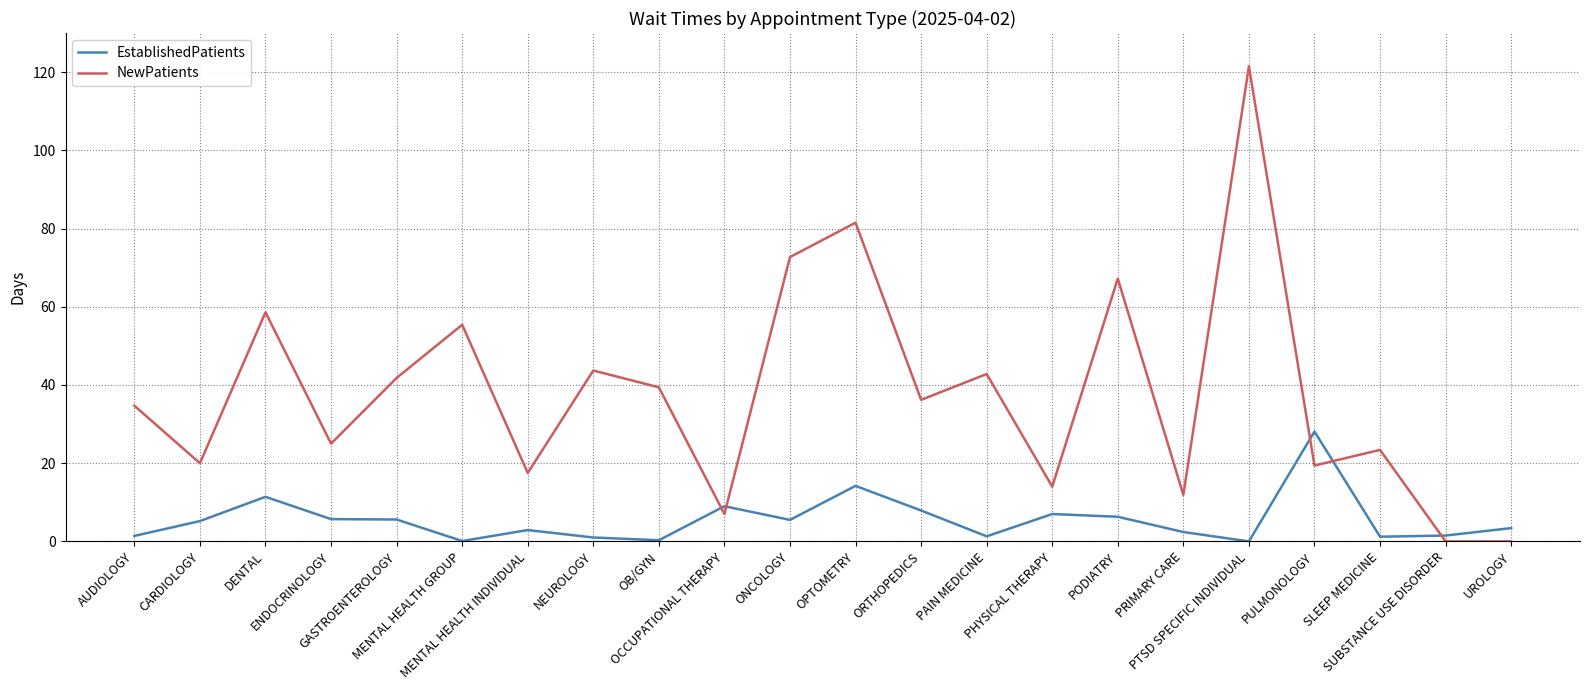

True or false: EstablishedPatients has a value of 1.3 at PAIN MEDICINE.

True